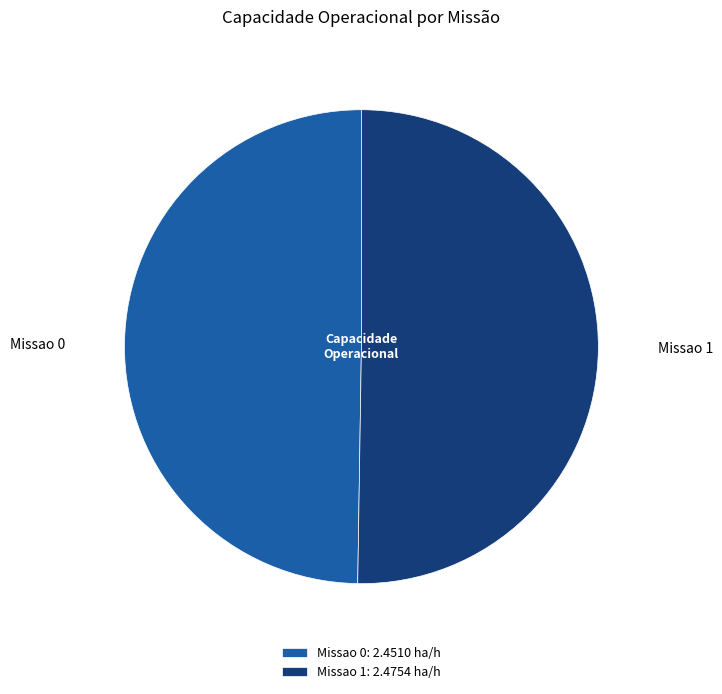

Is the sum of Missao 0 and Missao 1 greater than half?

Yes